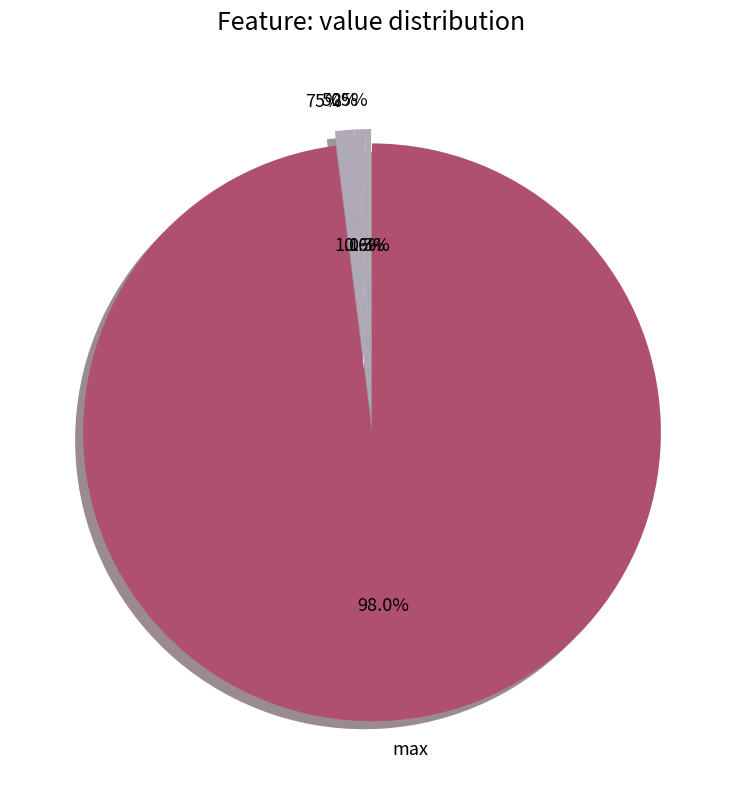

Rank the categories by value from highest to lowest.

max, 75%, 50%, 25%